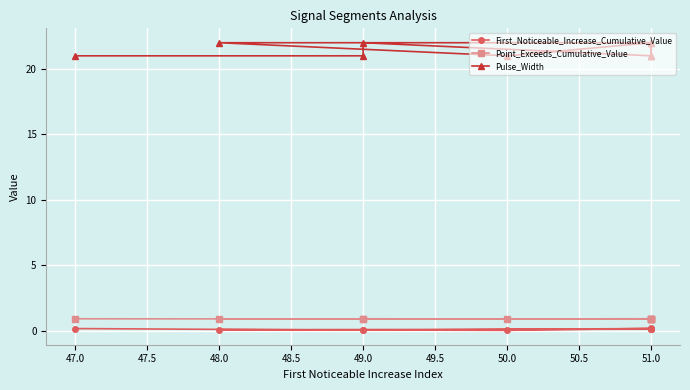

How many lines are shown in the chart?

3